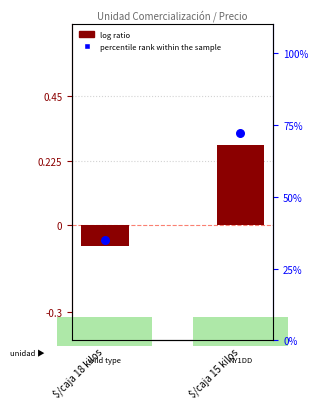

Which series reaches the maximum Y coordinate?

percentile rank within the sample